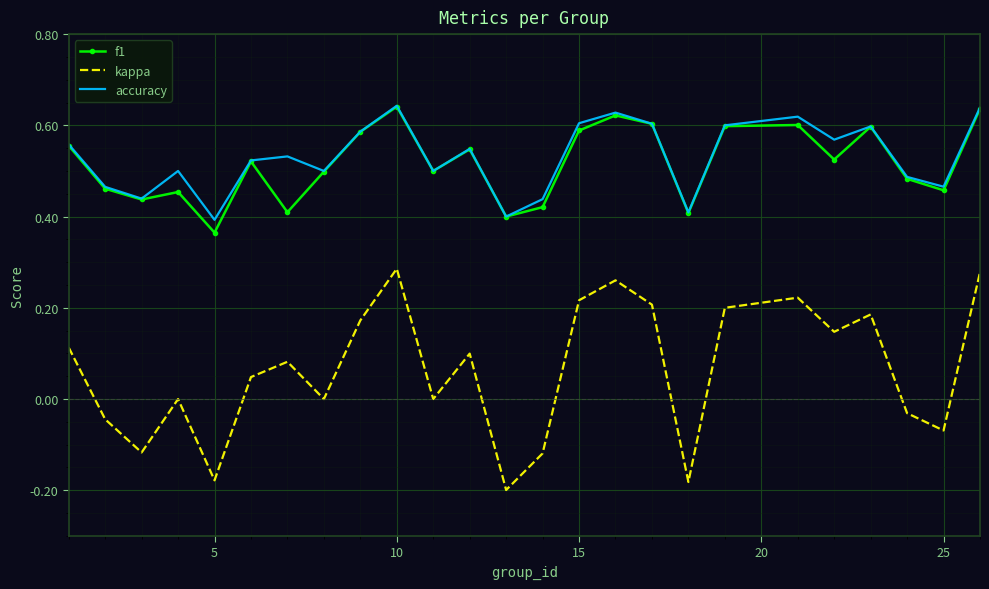

True or false: accuracy and kappa cross at least once.

False